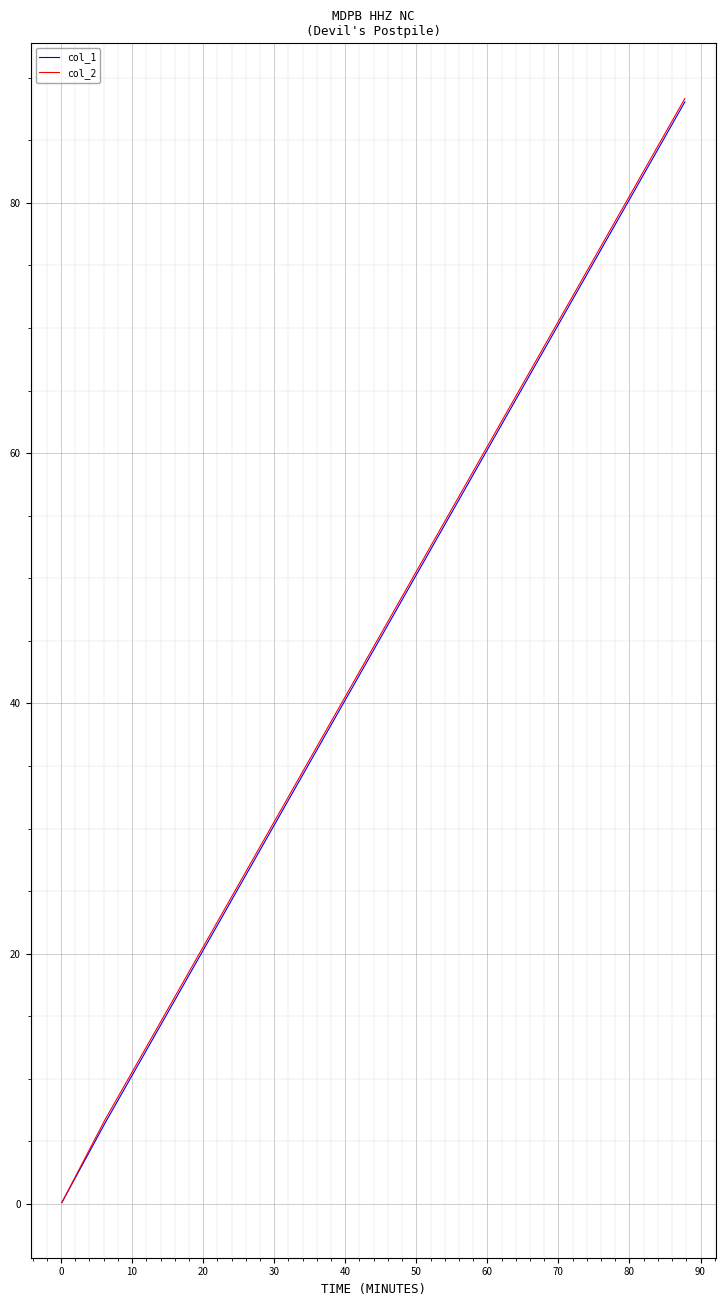

Which series has the widest spread of values?

col_2